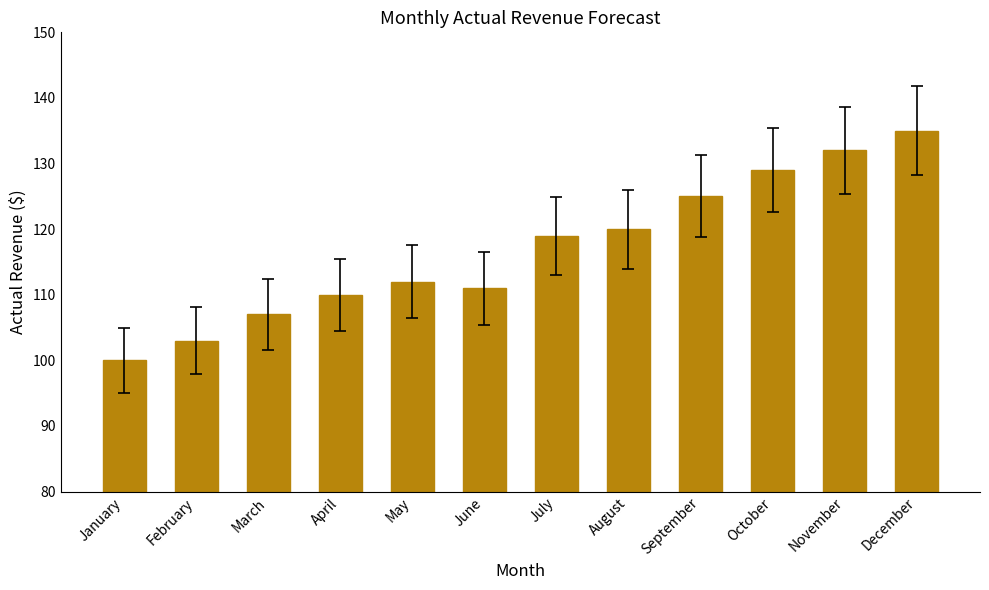

Read the value at November, to the nearest 10.

130